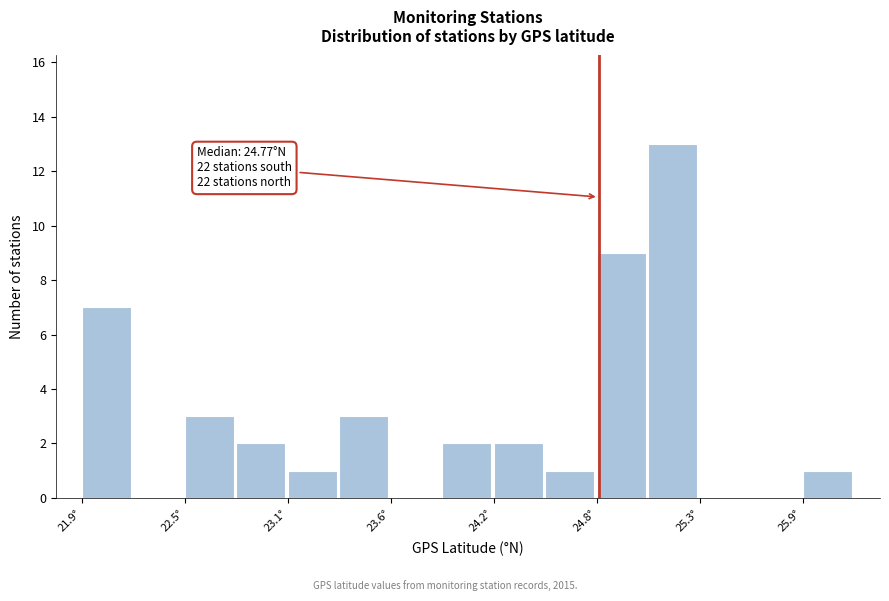

Around what value on the x-axis is the tallest bar? Give the approximate position of its centre, as read against the axis.

25.2